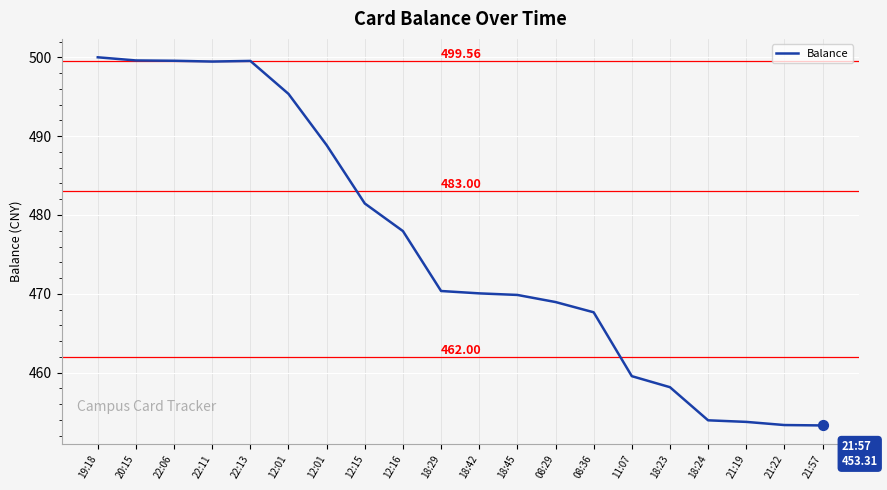

How many lines are shown in the chart?

1